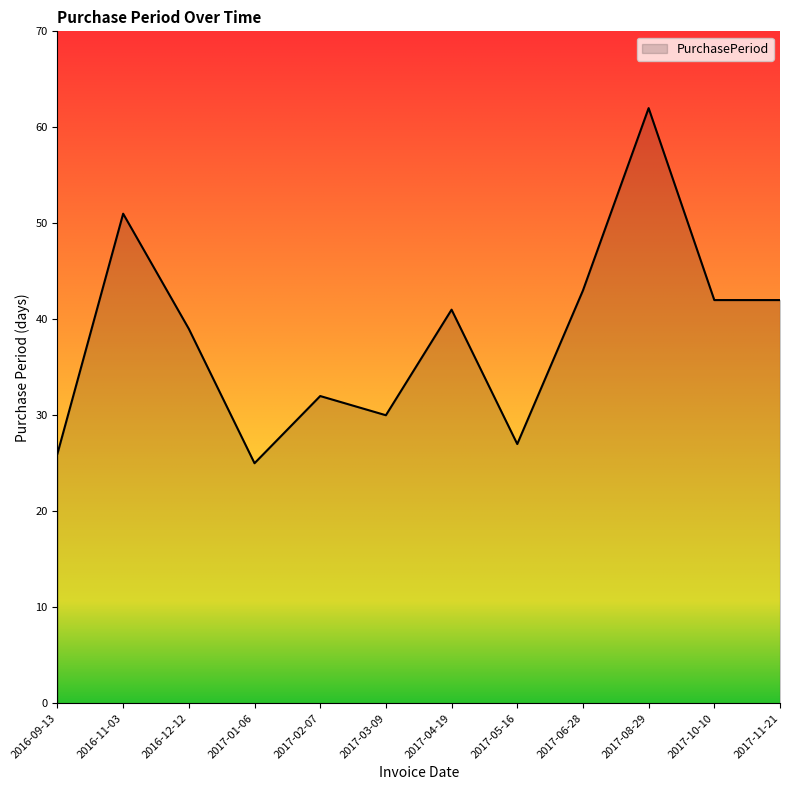

Reading left to right, extract all data points from this chart.

2016-09-13=26	2016-11-03=51	2016-12-12=39	2017-01-06=25	2017-02-07=32	2017-03-09=30	2017-04-19=41	2017-05-16=27	2017-06-28=43	2017-08-29=62	2017-10-10=42	2017-11-21=42